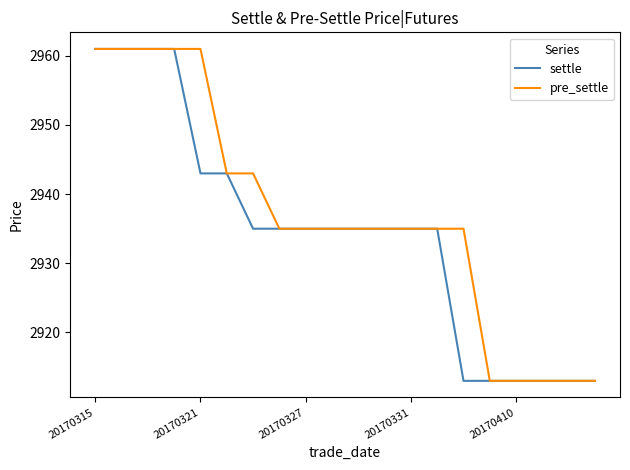

Rank the series by their average value, from highest to lowest.

pre_settle, settle